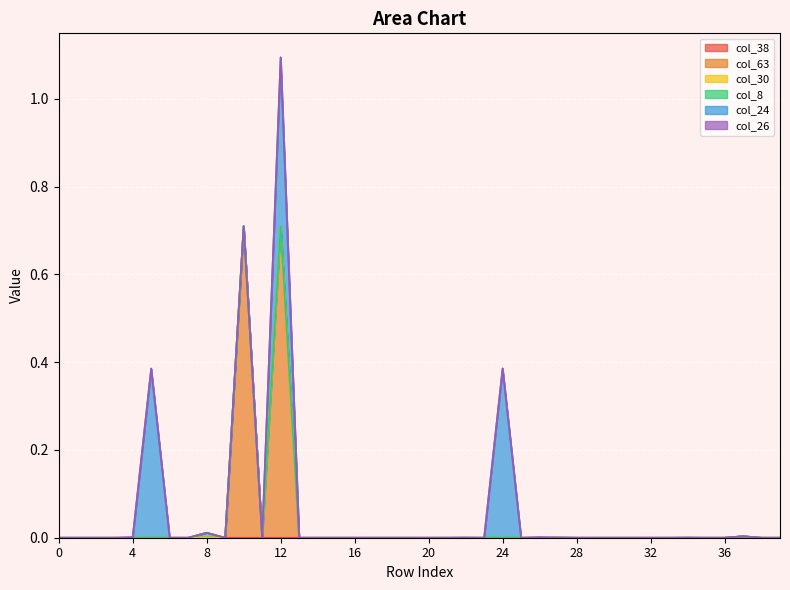

Reading right to left, what are all the values shown in this chart?

col_38: 0.0	0.0	0.0	0.0	0.0	0.0	0.0	0.0	0.0	0.0	0.0	0.0	0.0	0.0	0.0	0.0	0.0	0.0	0.0	0.0	0.0	0.0	0.0	0.0	0.0	0.0	0.0	0.0	0.0	0.0	0.0	0.0	0.0	0.0	0.0	0.0	0.0	0.0	0.0	0.0
col_63: 0.0	0.0	0.0	0.0	0.0	0.0	0.0	0.0	0.0	0.0	0.0	0.0	0.0	0.0	0.0	0.0	0.0	0.0	0.0	0.0	0.0	0.0	0.0	0.0	0.0	0.0	0.0	0.7	0.0	0.7	0.0	0.0	0.0	0.0	0.0	0.0	0.0	0.0	0.0	0.0
col_30: 0.0	0.0	0.0	0.0	0.0	0.0	0.0	0.0	0.0	0.0	0.0	0.0	0.0	0.0	0.0	0.0	0.0	0.0	0.0	0.0	0.0	0.0	0.0	0.0	0.0	0.0	-0.0	0.0	0.0	0.0	0.0	0.0	0.0	0.0	0.0	0.0	0.0	0.0	0.0	0.0
col_8: 0.0	0.0	0.0	0.0	0.0	0.0	0.0	0.0	0.0	0.0	0.0	0.0	0.0	0.0	0.0	0.0	0.0	0.0	0.0	0.0	0.0	0.0	0.0	0.0	0.0	0.0	0.0	0.0	0.0	0.0	0.0	-0.0	0.0	0.0	0.0	0.0	0.0	0.0	0.0	0.0
col_24: 0.0	0.0	0.0	0.0	0.0	0.0	0.0	0.0	0.0	0.0	0.0	0.0	0.0	0.0	0.0	0.4	0.0	0.0	0.0	0.0	0.0	0.0	0.0	0.0	0.0	0.0	0.0	0.4	0.0	0.0	0.0	0.0	0.0	0.0	0.4	0.0	0.0	0.0	0.0	0.0
col_26: 0.0	0.0	0.0	0.0	0.0	0.0	0.0	0.0	0.0	0.0	0.0	0.0	0.0	0.0	0.0	0.0	0.0	0.0	0.0	0.0	0.0	0.0	0.0	0.0	0.0	0.0	0.0	0.0	0.0	0.0	0.0	0.0	0.0	0.0	0.0	0.0	0.0	0.0	0.0	0.0